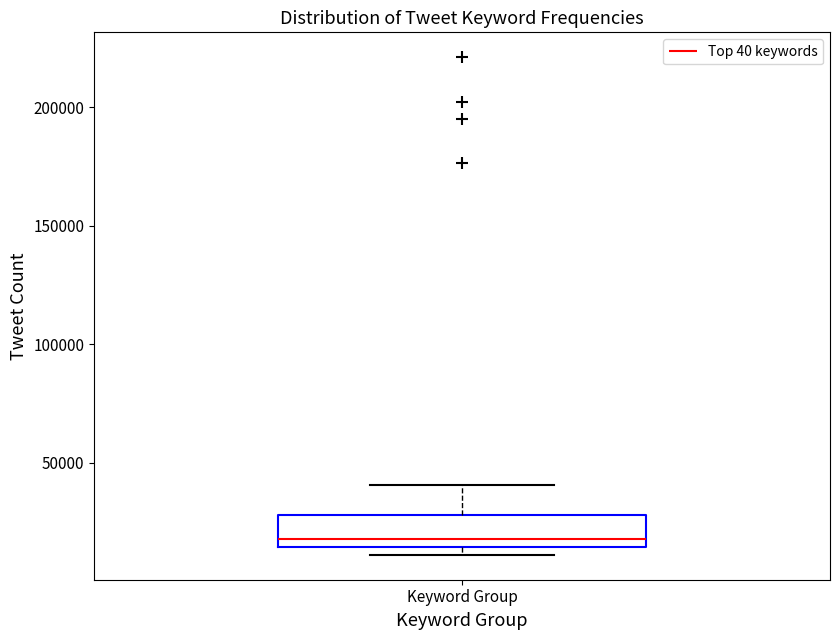

Read this box plot against the y-axis: the position of the median line, the range covered by the box, and the ends of both whiskers. The values are not printed on the chart, so give them approximately, as read against the axis.

median 20000, box 15000 to 30000, whiskers 10000 to 40000